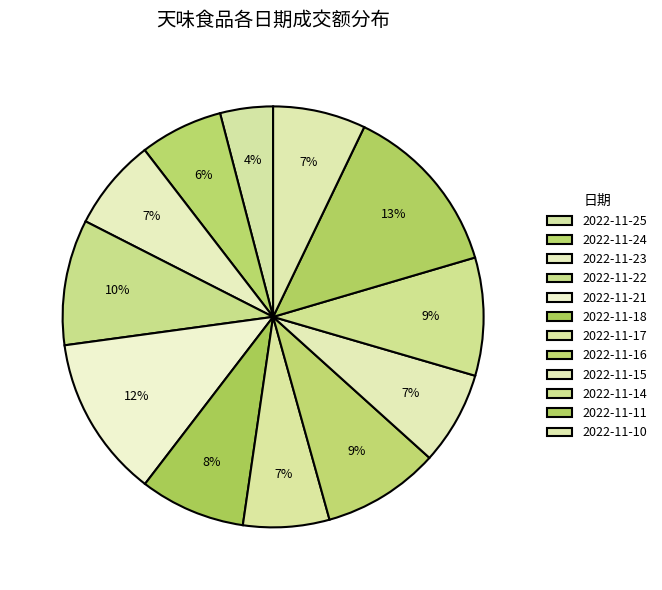

True or false: 2022-11-11 accounts for 13% of the total.

True